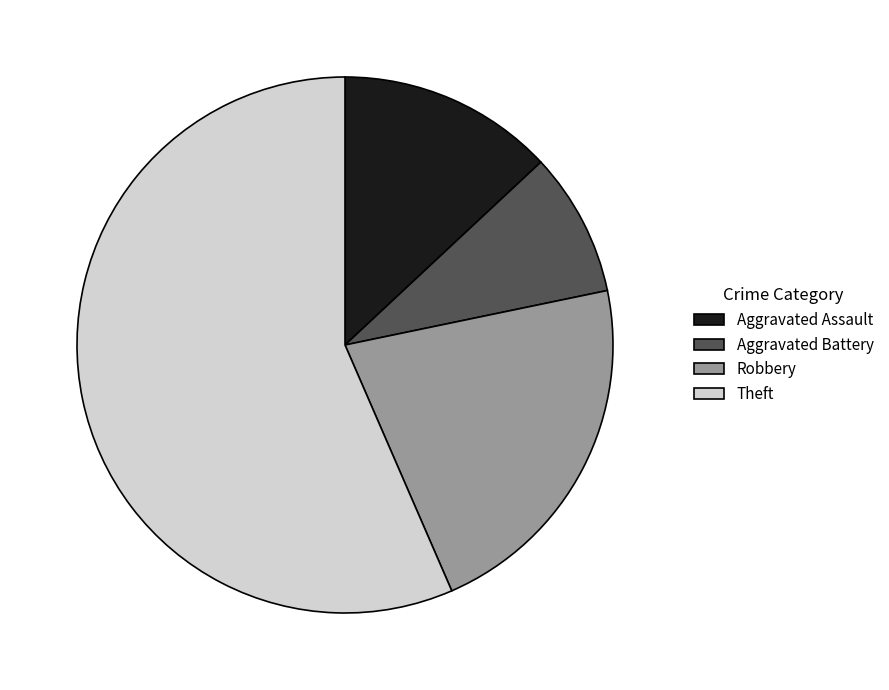

Does any single category account for the majority?

Yes